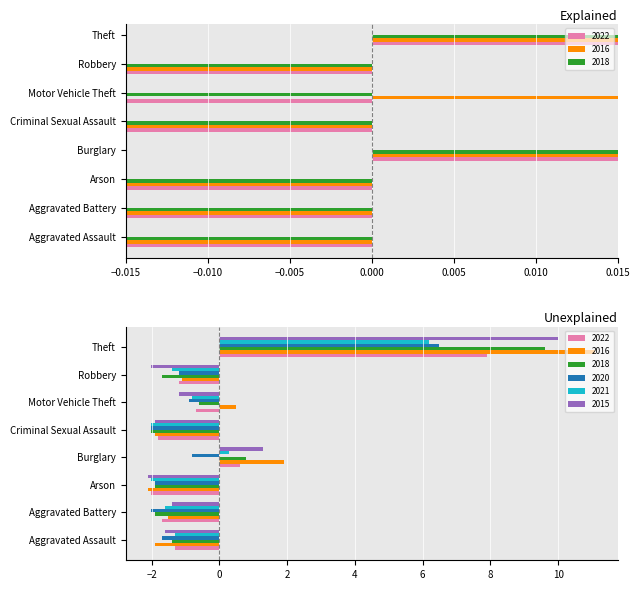

At which label is 2022 closest to 0?

Burglary